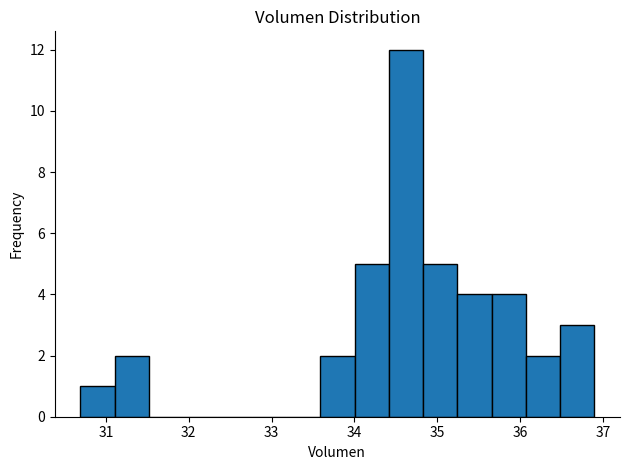

Which range on the x-axis has the tallest bar?

34.4 to 34.8